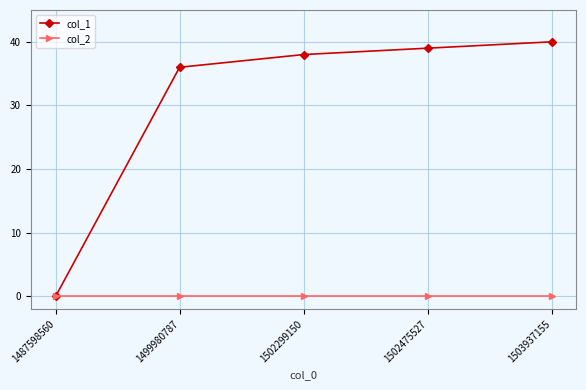

What is the value of the col_1 point at the 5th from the left?

40